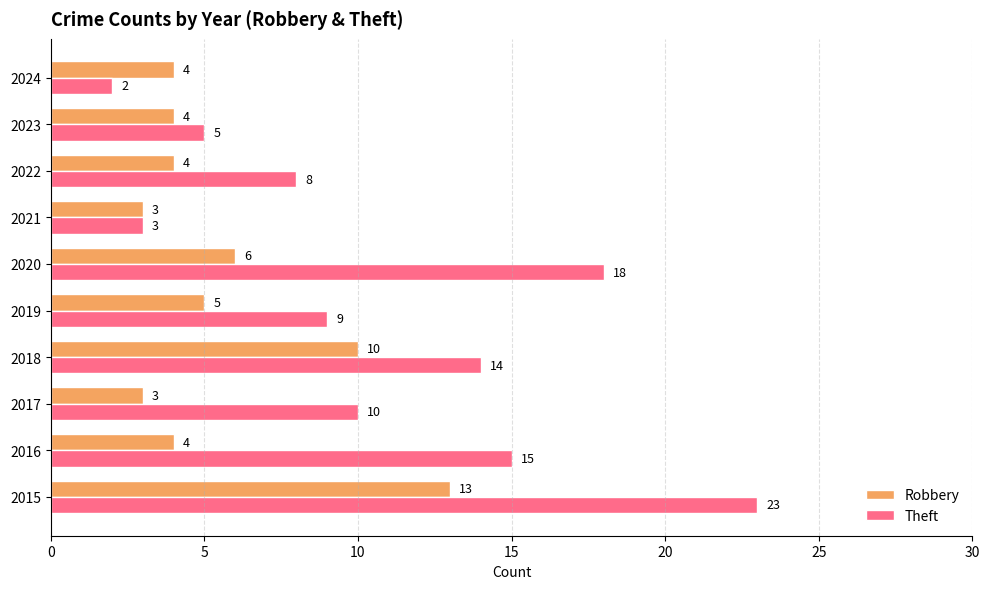

How many series are shown in this chart?

2